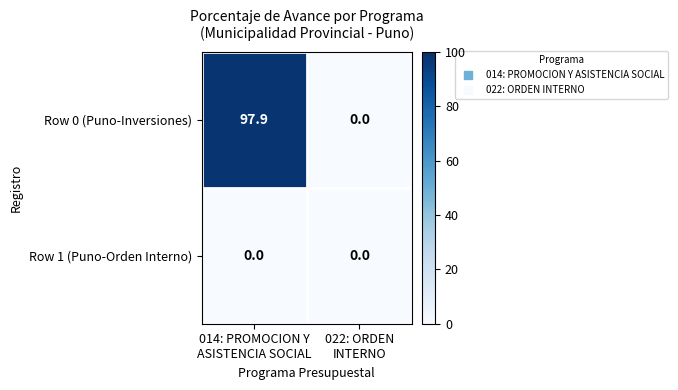

Which series has the widest spread of values?

Row 0 (Puno-Inversiones)